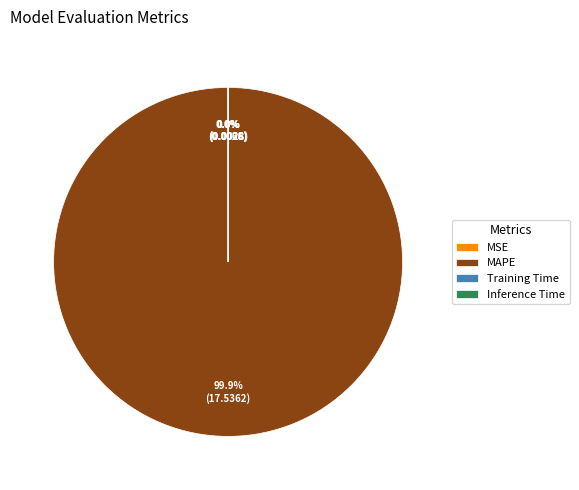

To the nearest percent, what percentage of the pie is MAPE?

100%